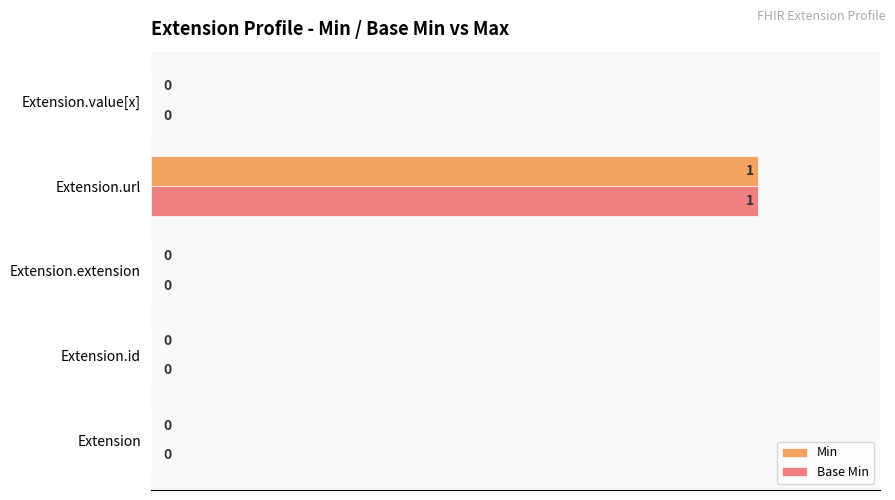

The Min series shows -1 at Extension.extension. True or false?

False